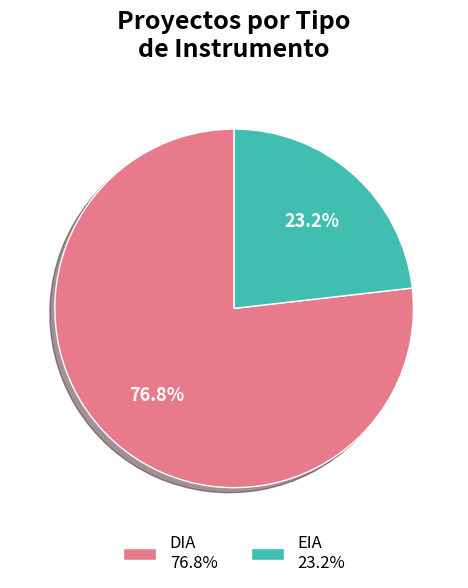

Which category has the smallest portion of the pie?

EIA